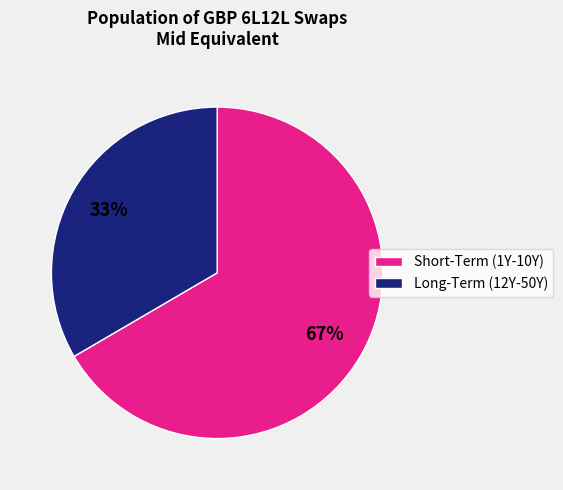

Is it true that Long-Term (12Y-50Y) is 33% of the pie?

True